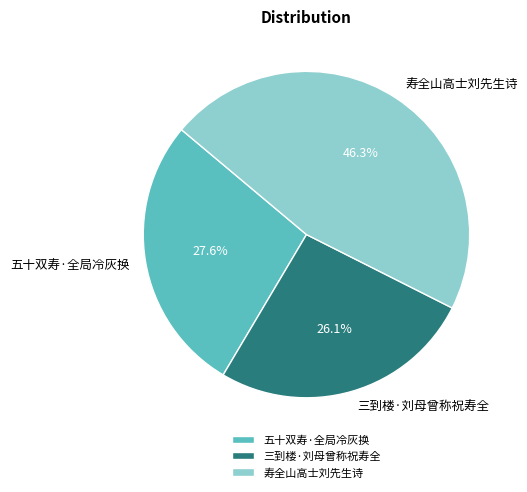

What percentage is the 三到楼·刘母曾称祝寿全 slice, to the nearest percent?

26%